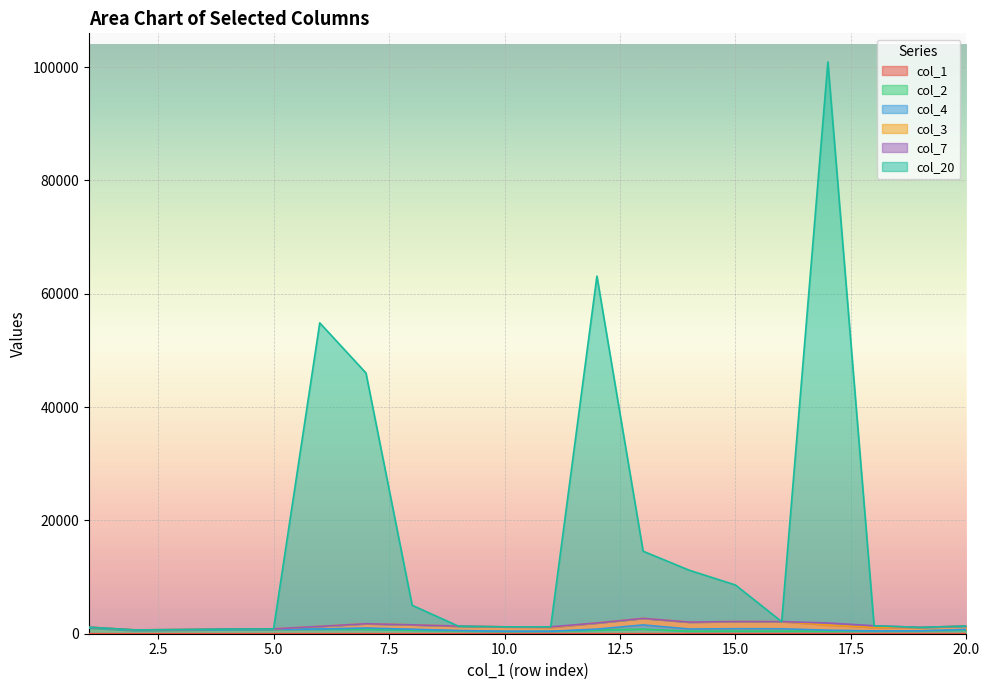

What is the difference between the highest and lowest values at 3?

732